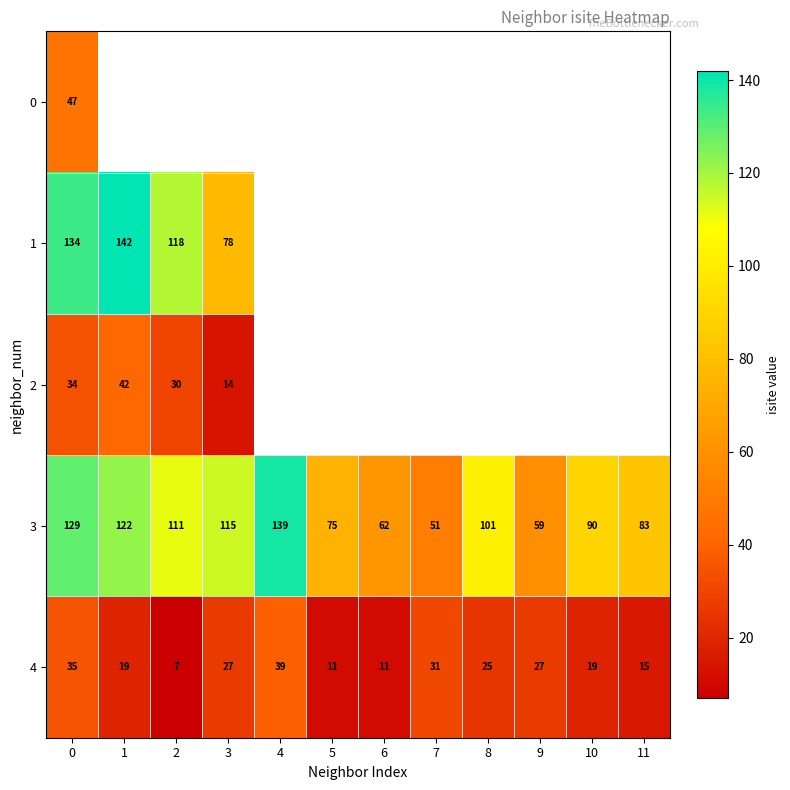

The 0 series shows 47 at 0. True or false?

True